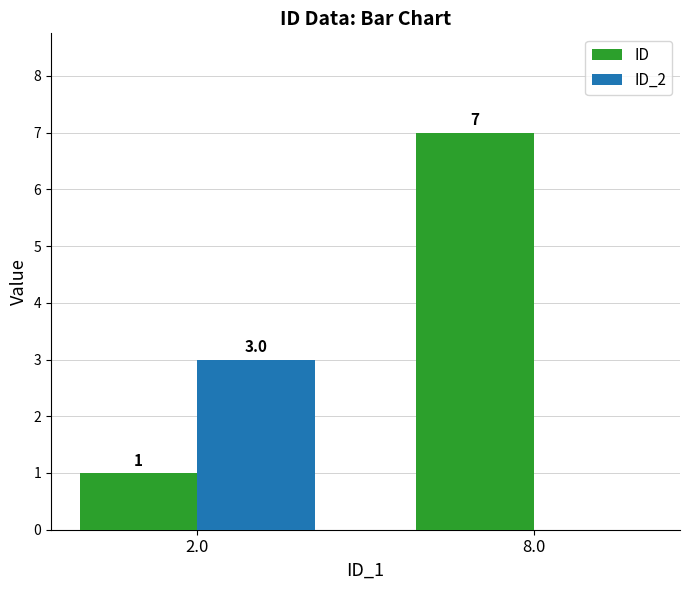

How many groups of bars are there?

2